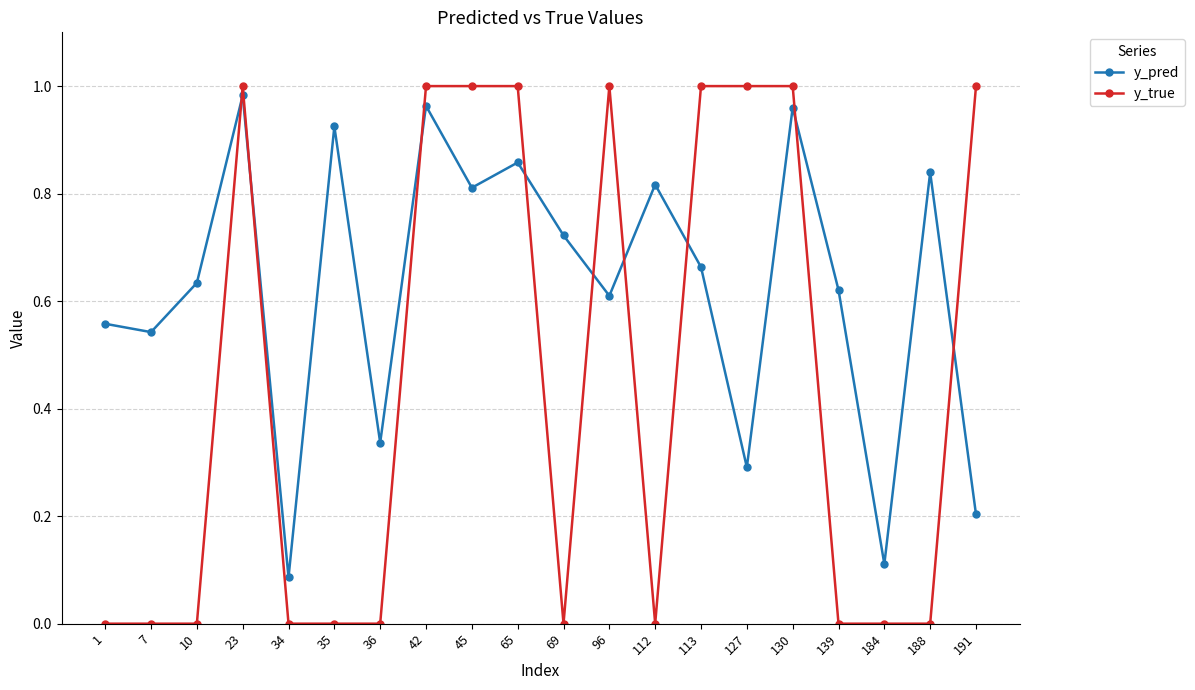

True or false: y_true has more than 0 points higher than both neighbors.

True